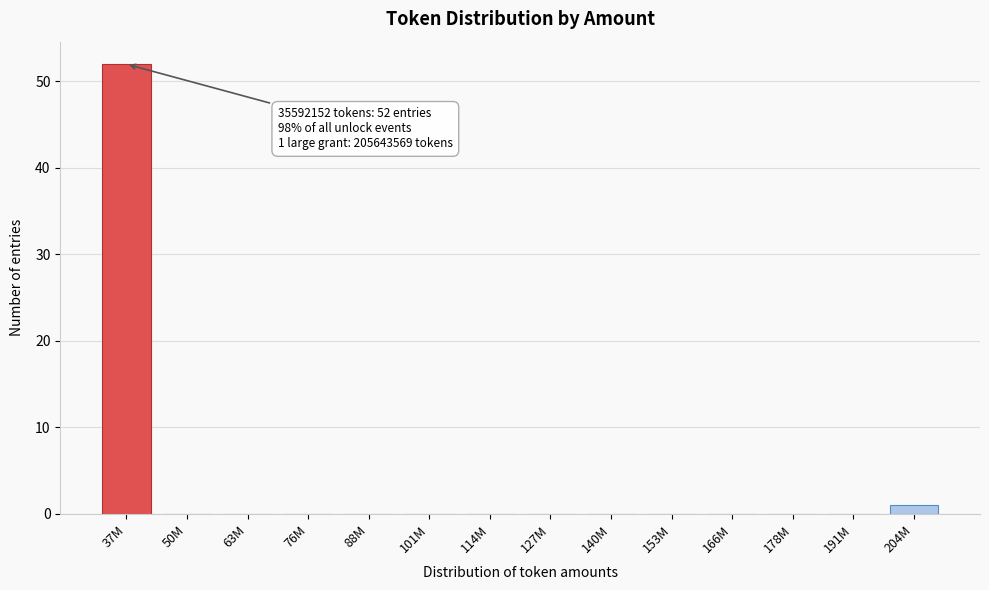

Reading left to right, transcribe all the data shown in this chart.

37M=52	50M=0	63M=0	76M=0	88M=0	101M=0	114M=0	127M=0	140M=0	153M=0	166M=0	178M=0	191M=0	204M=1